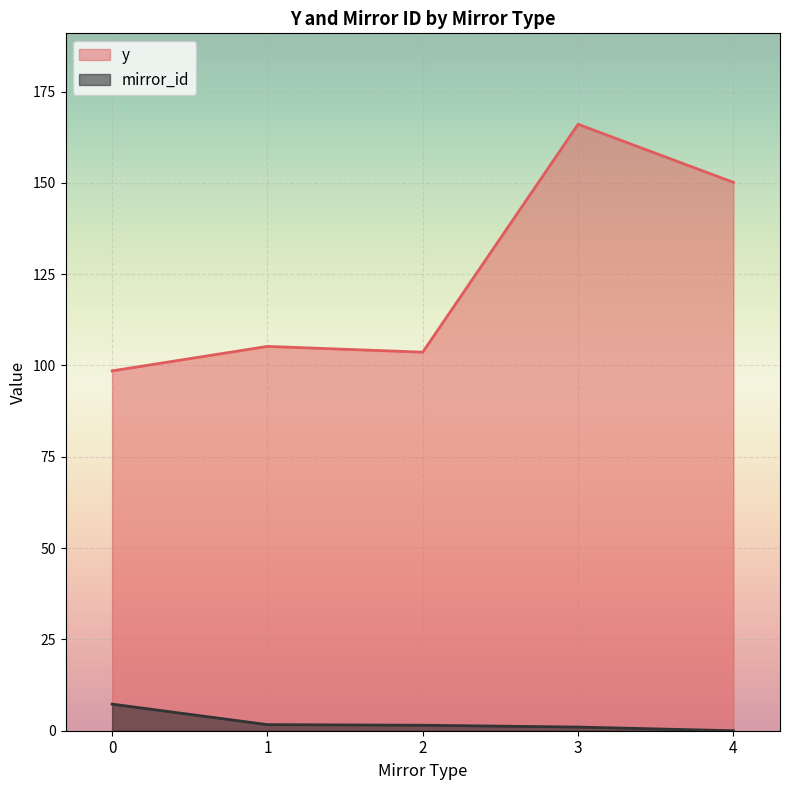

At 2, list the series in order from smallest to largest.

mirror_id, y